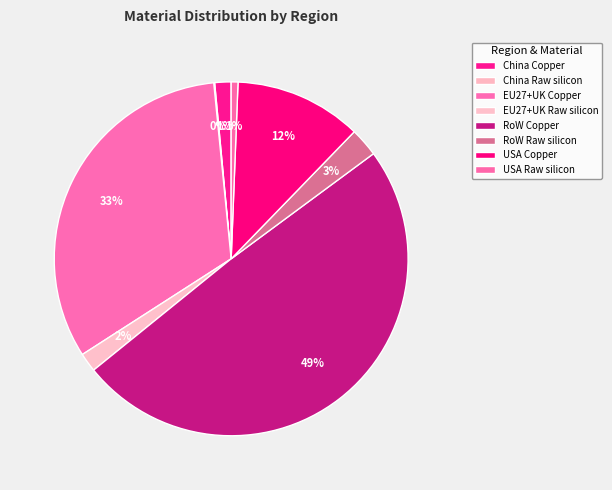

What is the largest slice in the pie chart?

RoW Copper